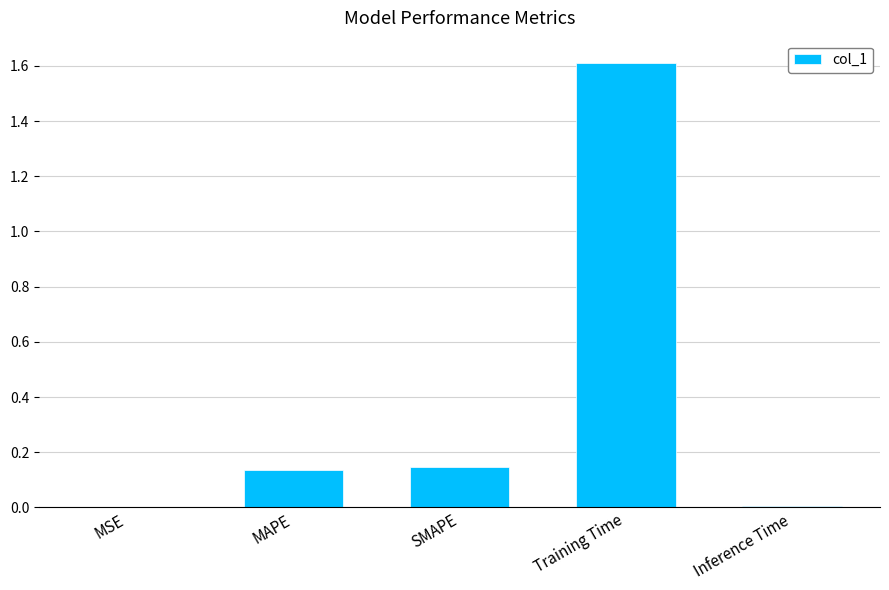

What is the difference between the values at Training Time and MSE?

1.6